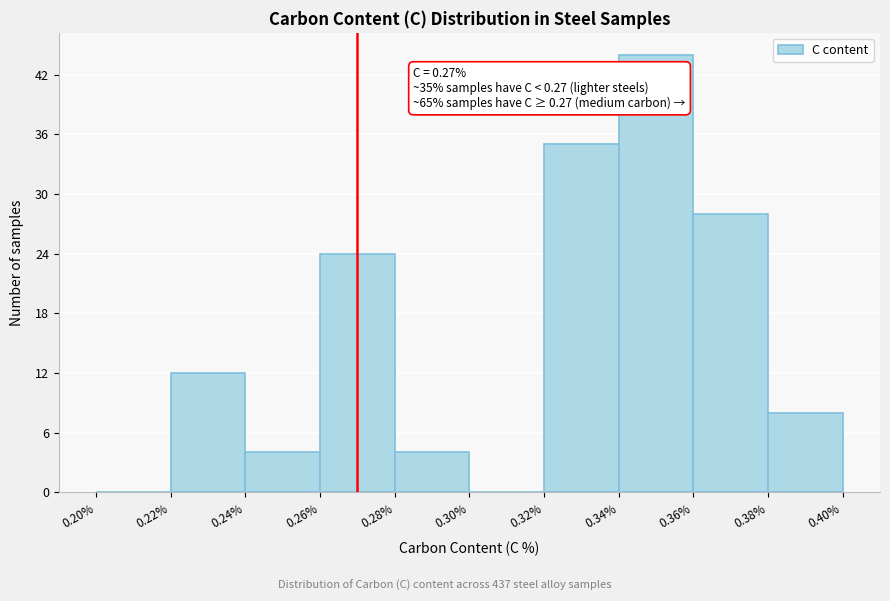

Which range on the x-axis has the tallest bar?

0.34% to 0.36%